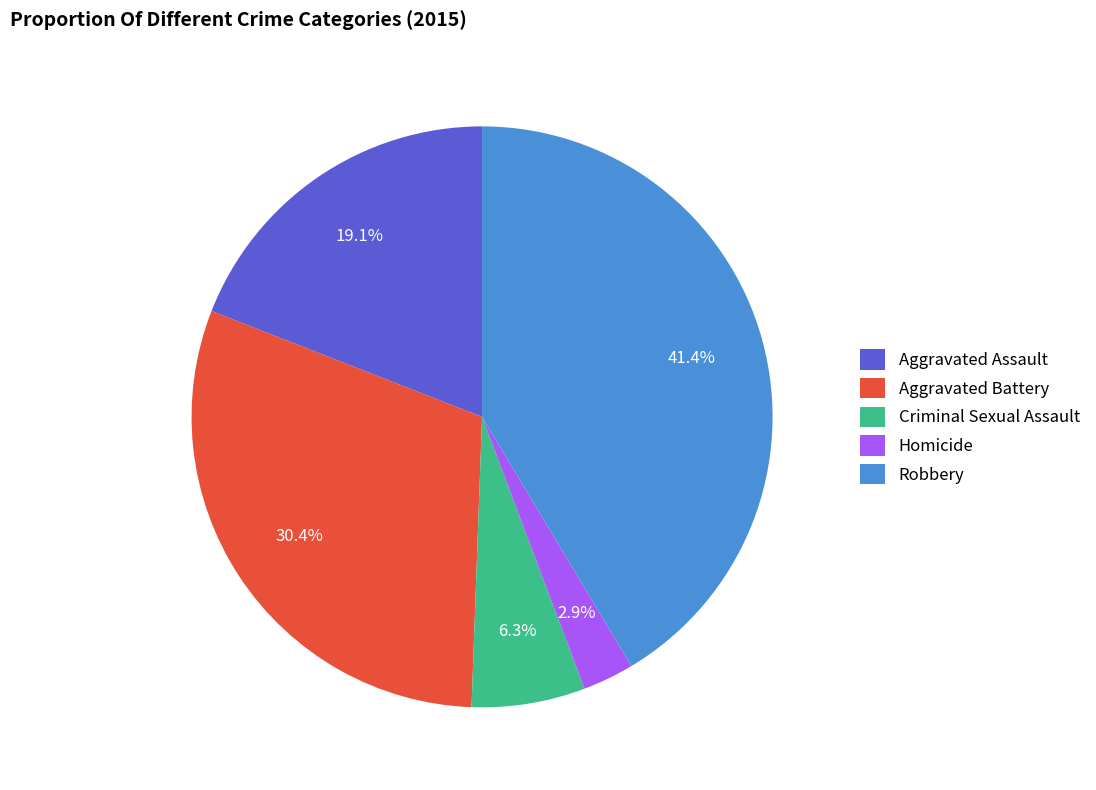

Count the number of slices in the pie.

5